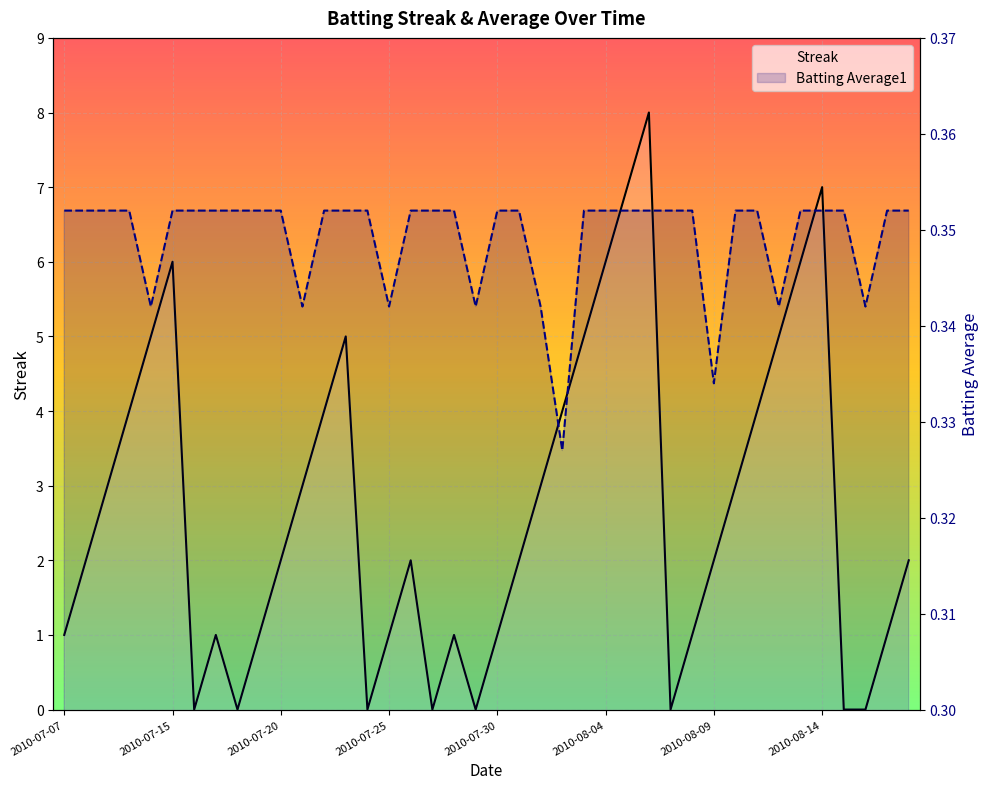

True or false: Streak has a value of 5.0 at 33.

True